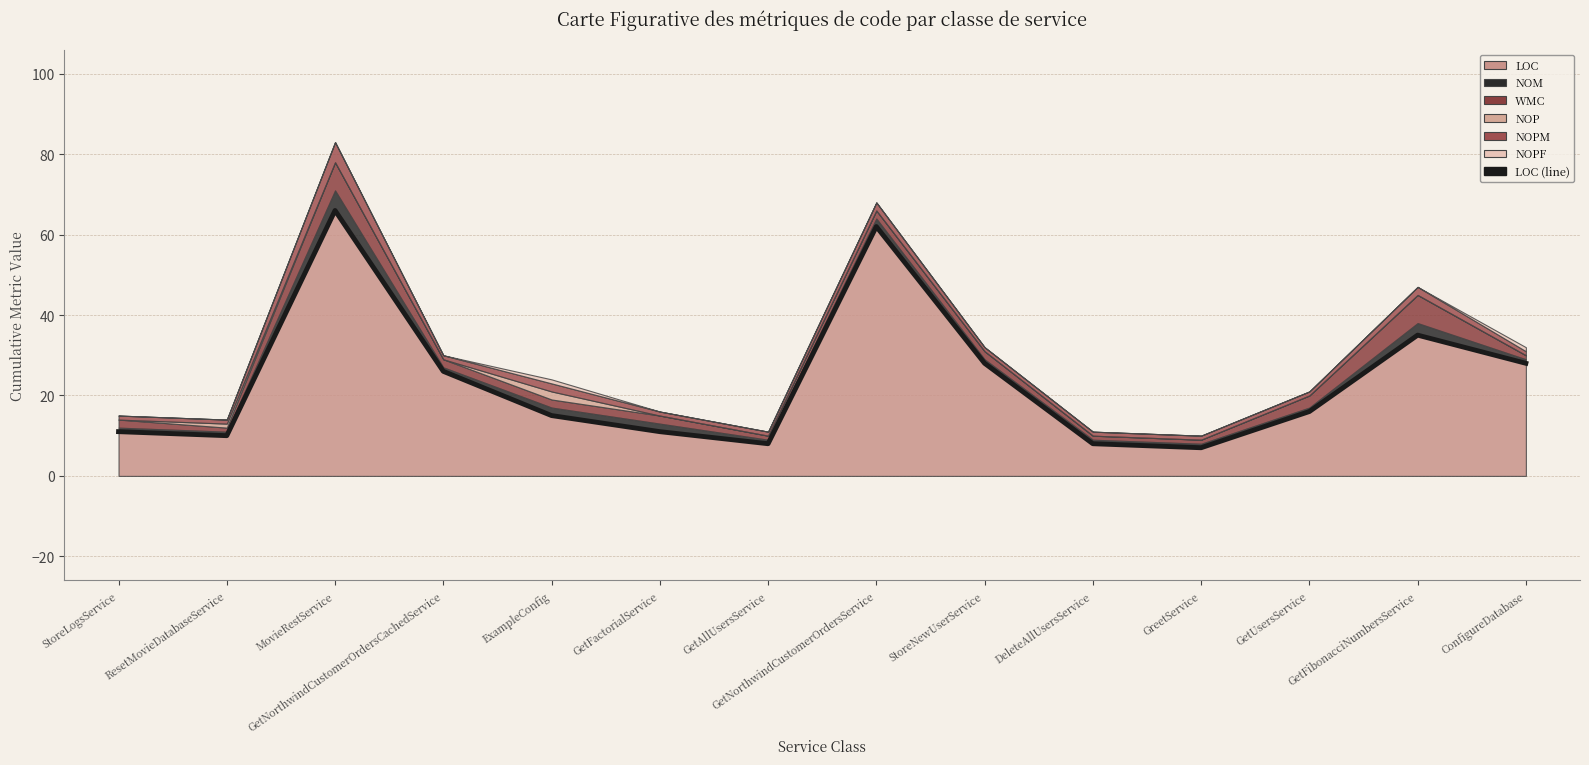

Between ConfigureDatabase and GetFactorialService, which is larger?

ConfigureDatabase